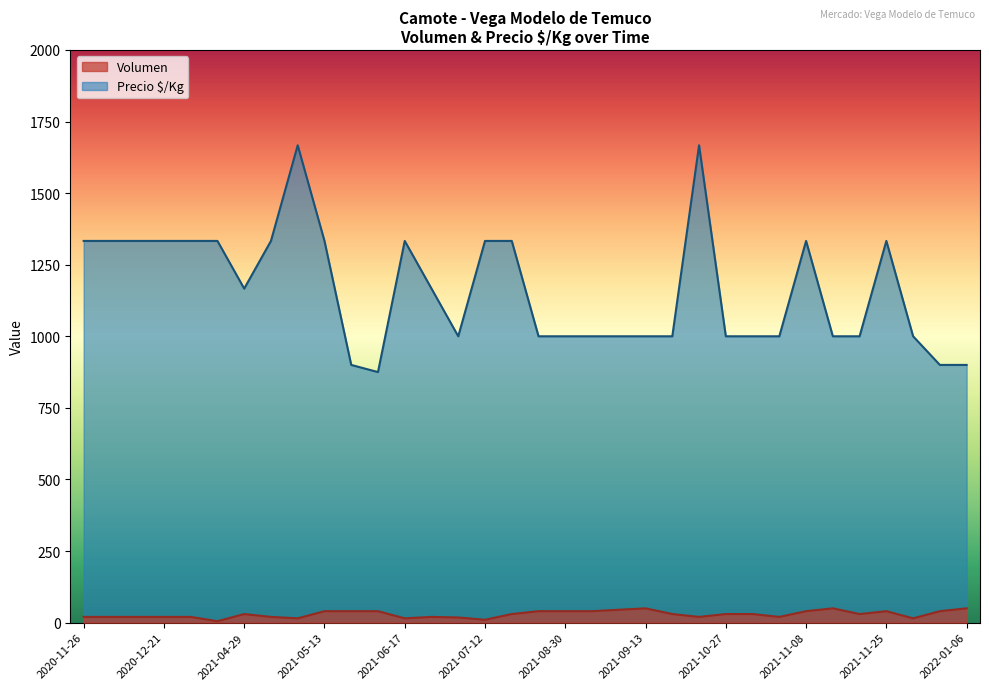

What is the greatest value displayed?

1667.0